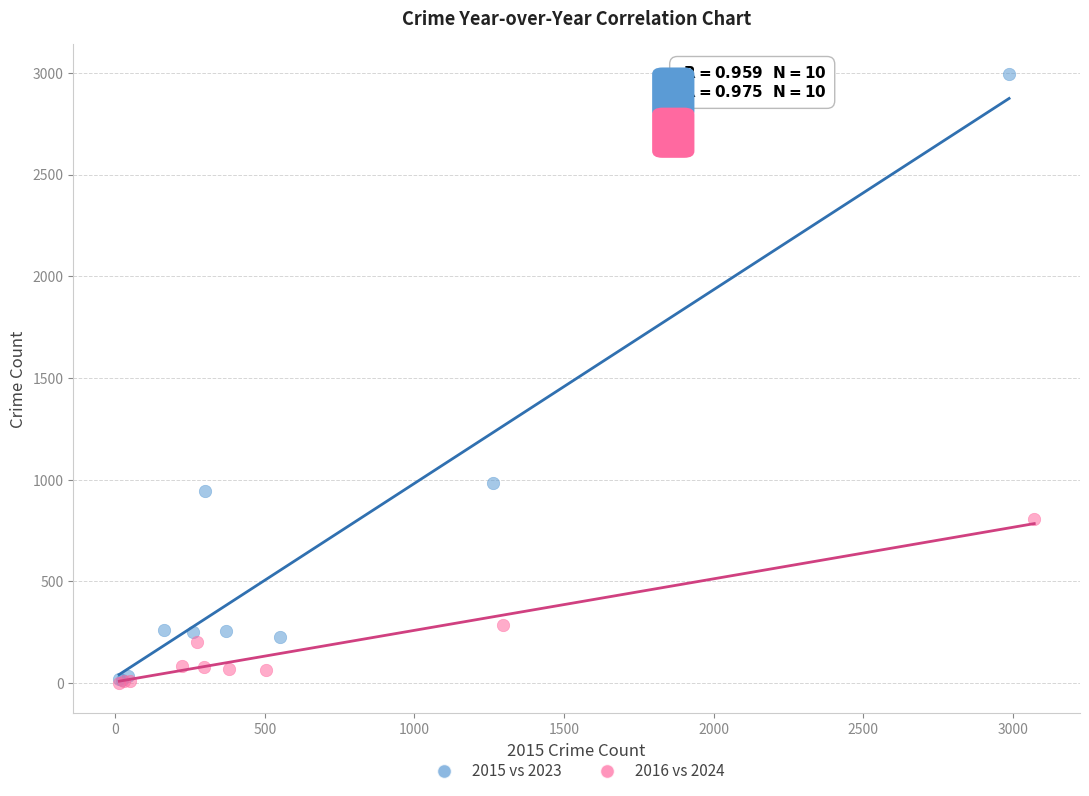

Which series reaches the maximum Y coordinate?

2015 vs 2023